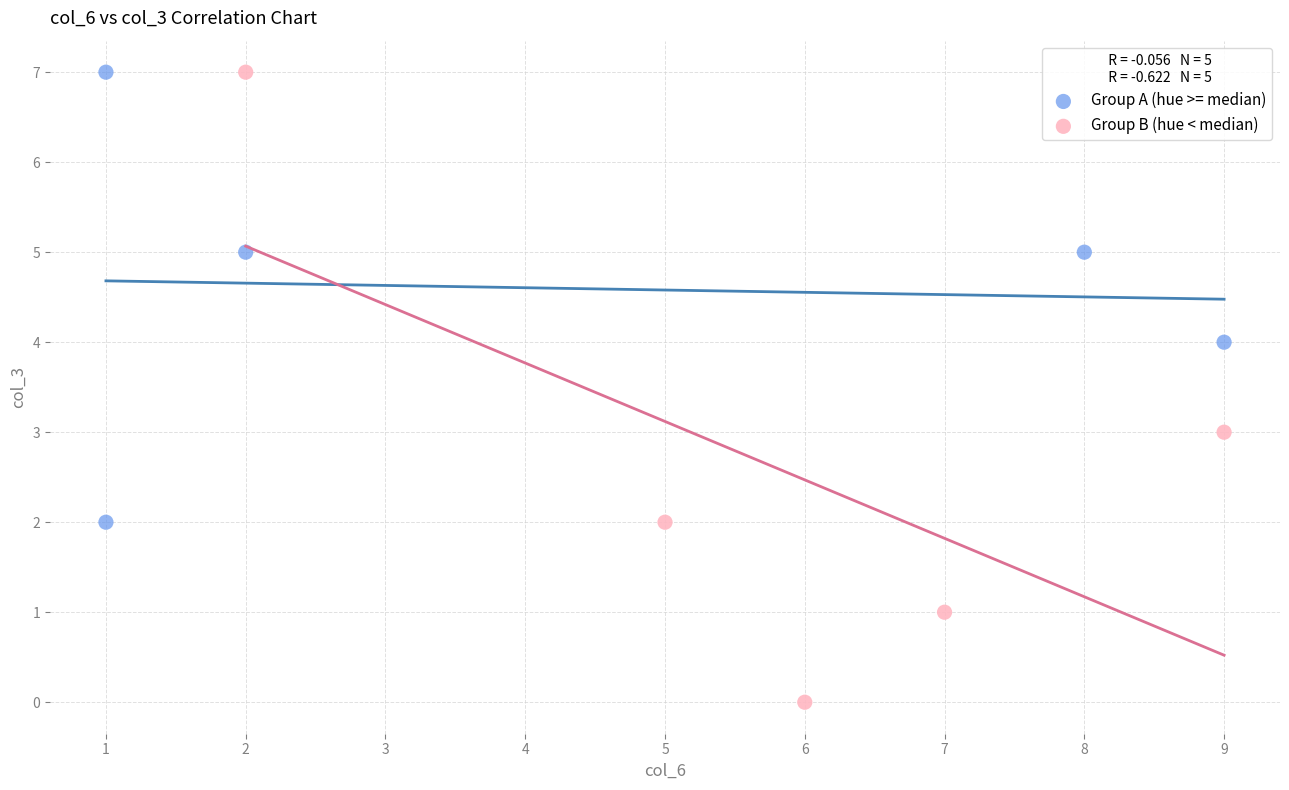

Which series contains the lowest Y value?

Group B (hue < median)